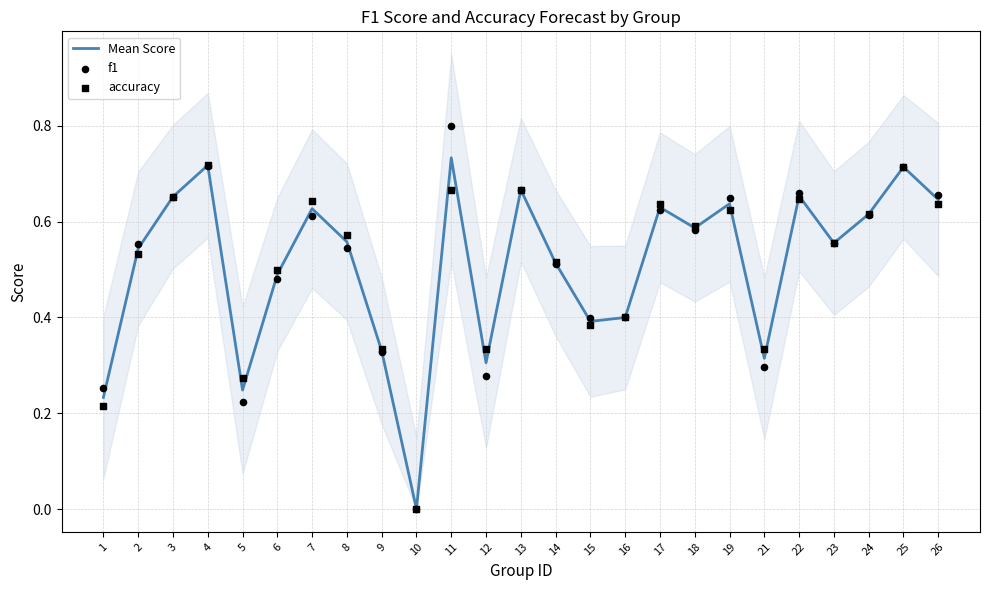

What are all the series names shown in the legend?

Mean Score, f1, accuracy